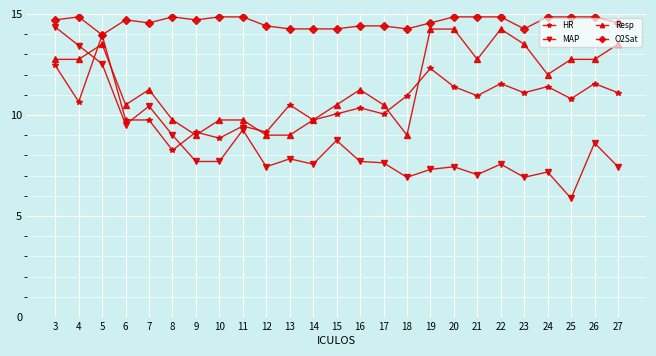

Rank the series at 17 from highest to lowest value.

O2Sat, Resp, HR, MAP